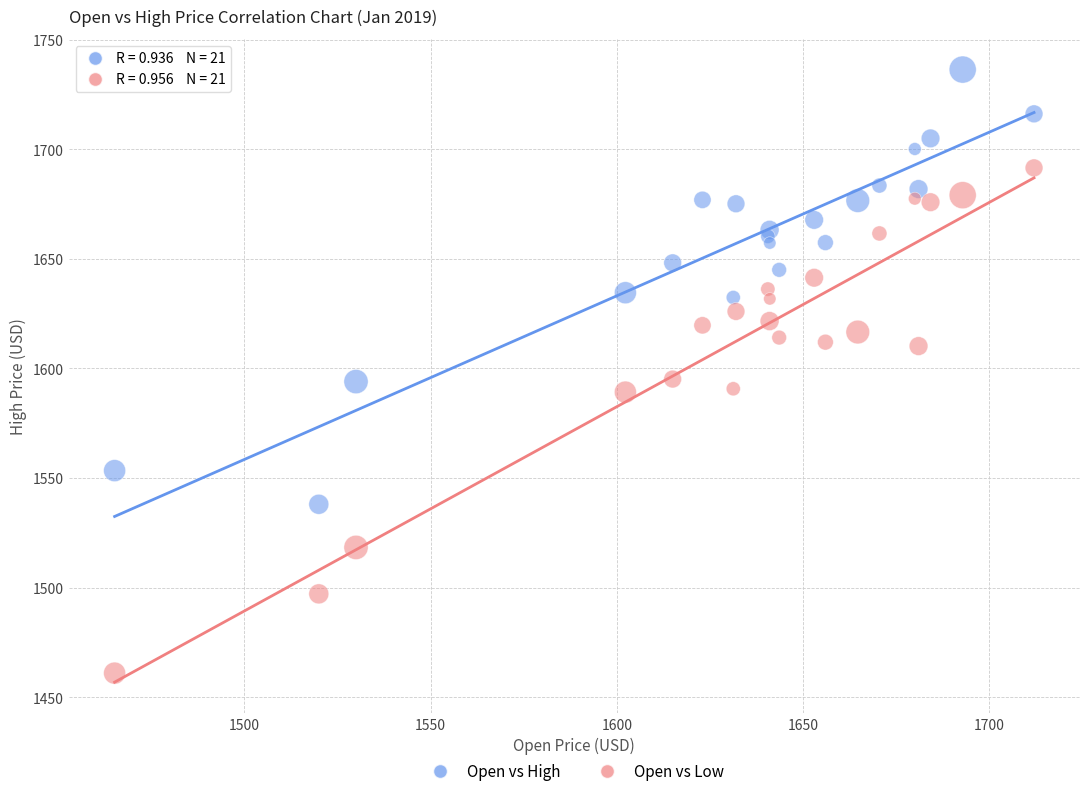

What are all the series names shown in the legend?

Open vs High, Open vs Low